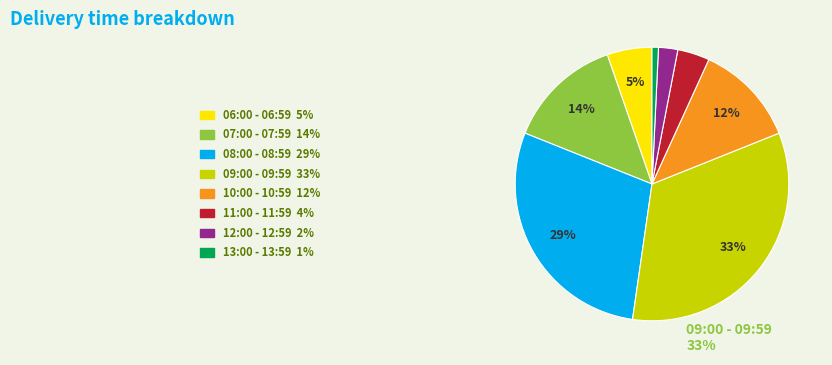

What is the smallest slice in the pie chart?

13:00 - 13:59